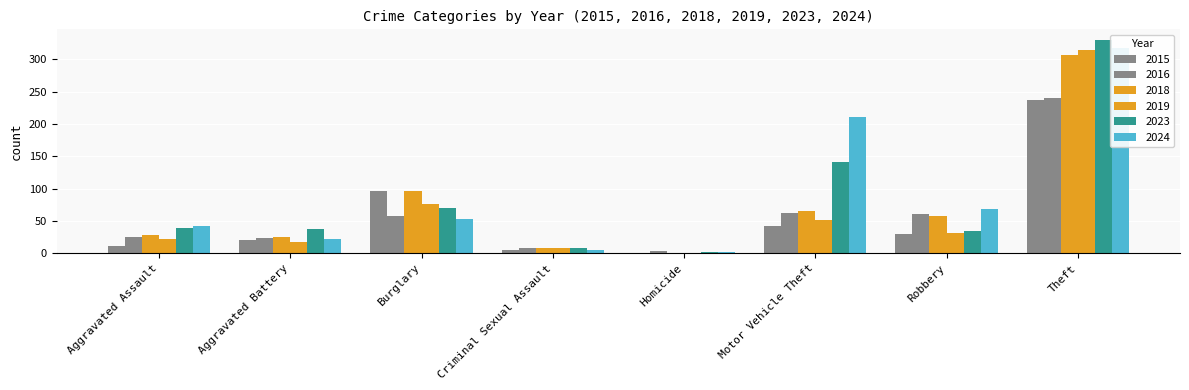

List the series in order of their peak value, highest first.

2023, 2024, 2019, 2018, 2016, 2015